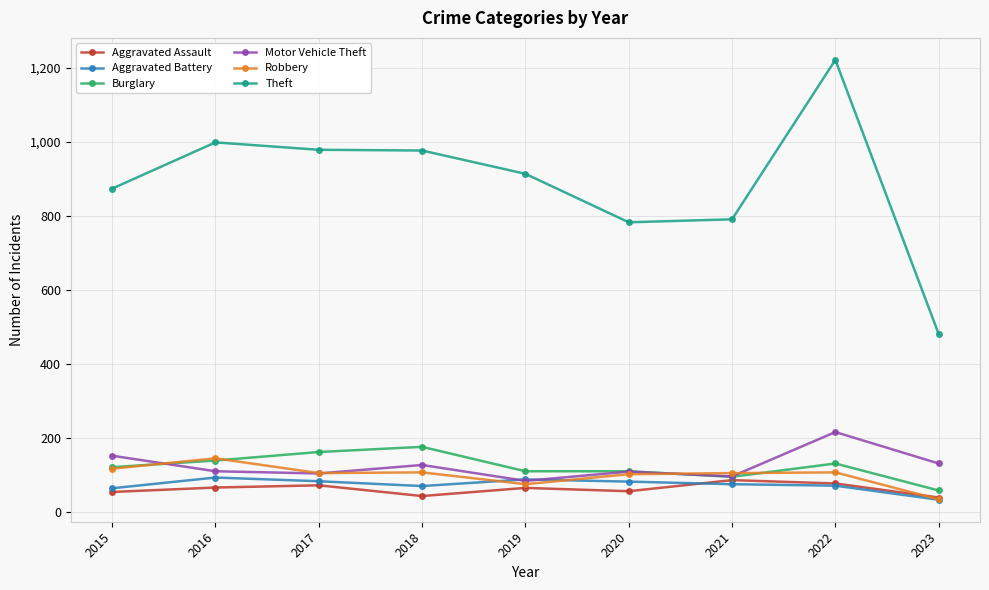

What is the spread (max minus min) of values at 2021?

716